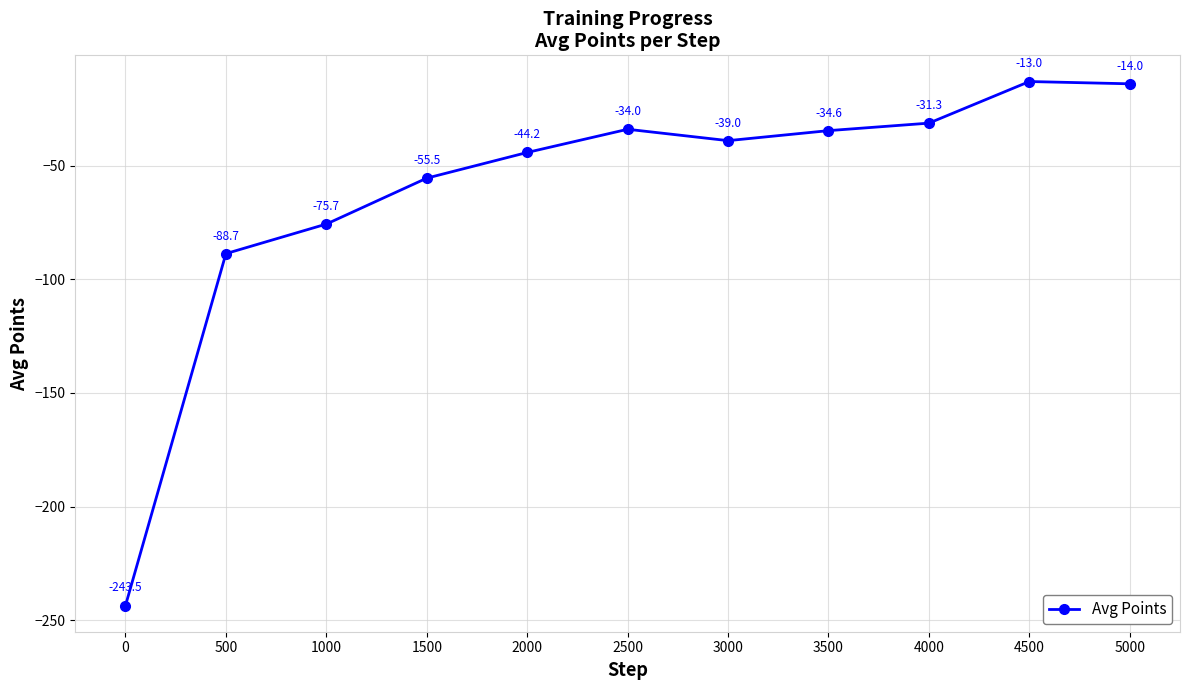

What is the value of the 3rd point from the left?

-75.7